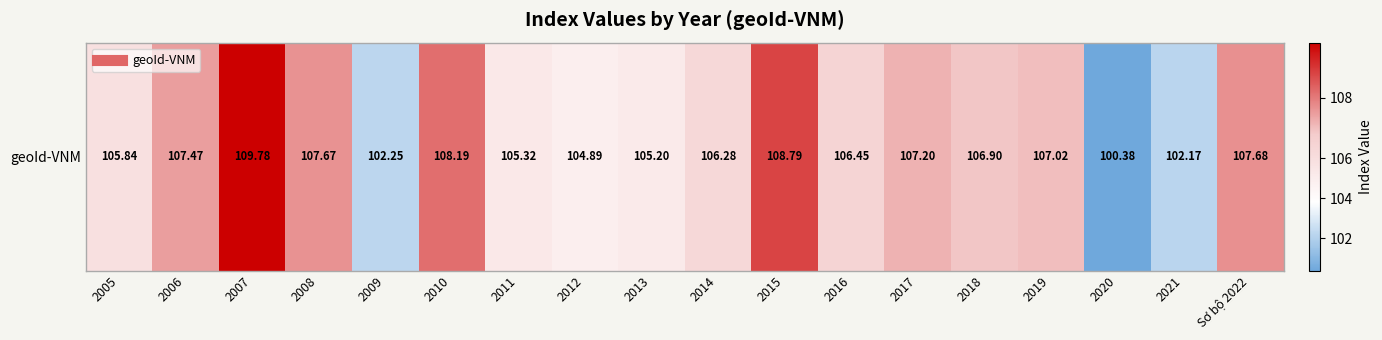

Rank the categories by value from highest to lowest.

2007, 2015, 2010, Sơ bộ 2022, 2008, 2006, 2017, 2019, 2018, 2016, 2014, 2005, 2011, 2013, 2012, 2009, 2021, 2020